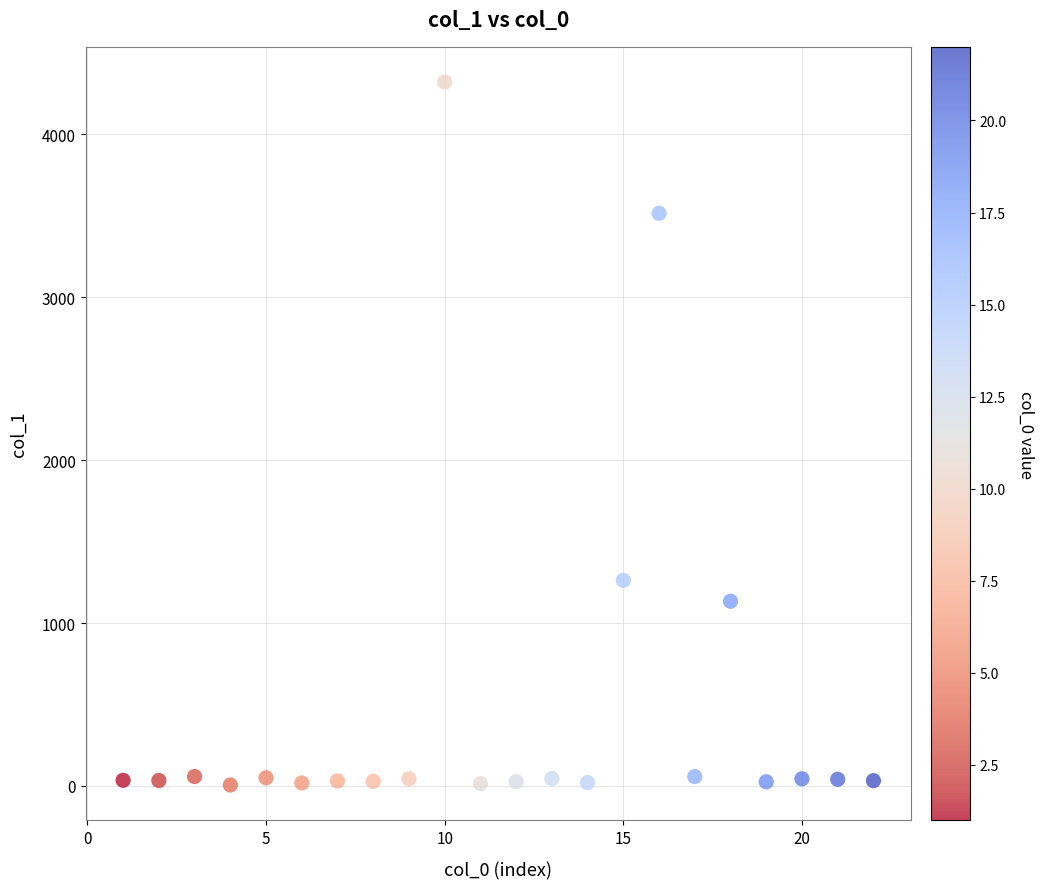

What is the range of Y values (max minus min)?

4316.3